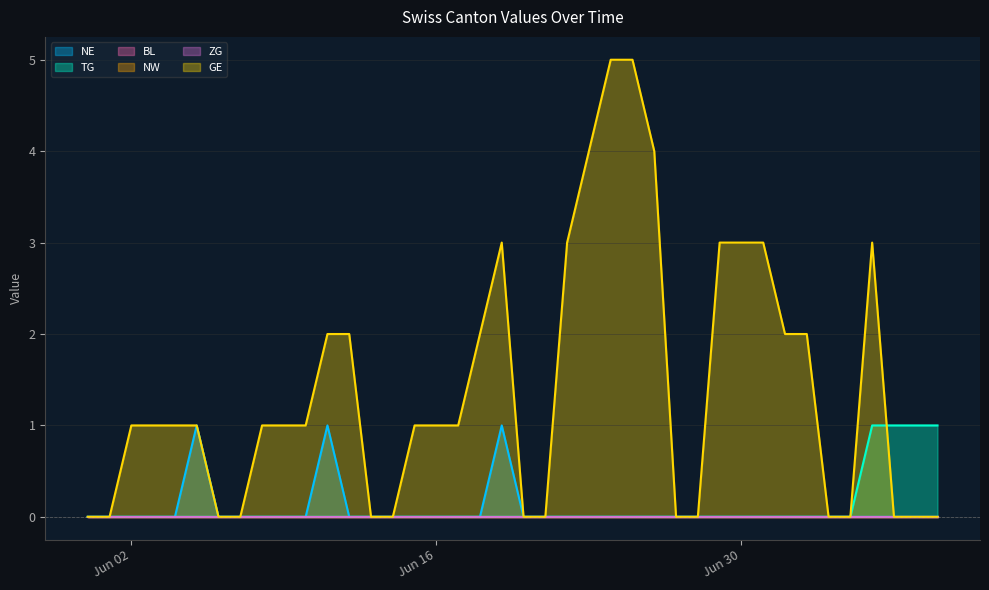

Which label corresponds to the smallest value in the chart?

2020-05-31